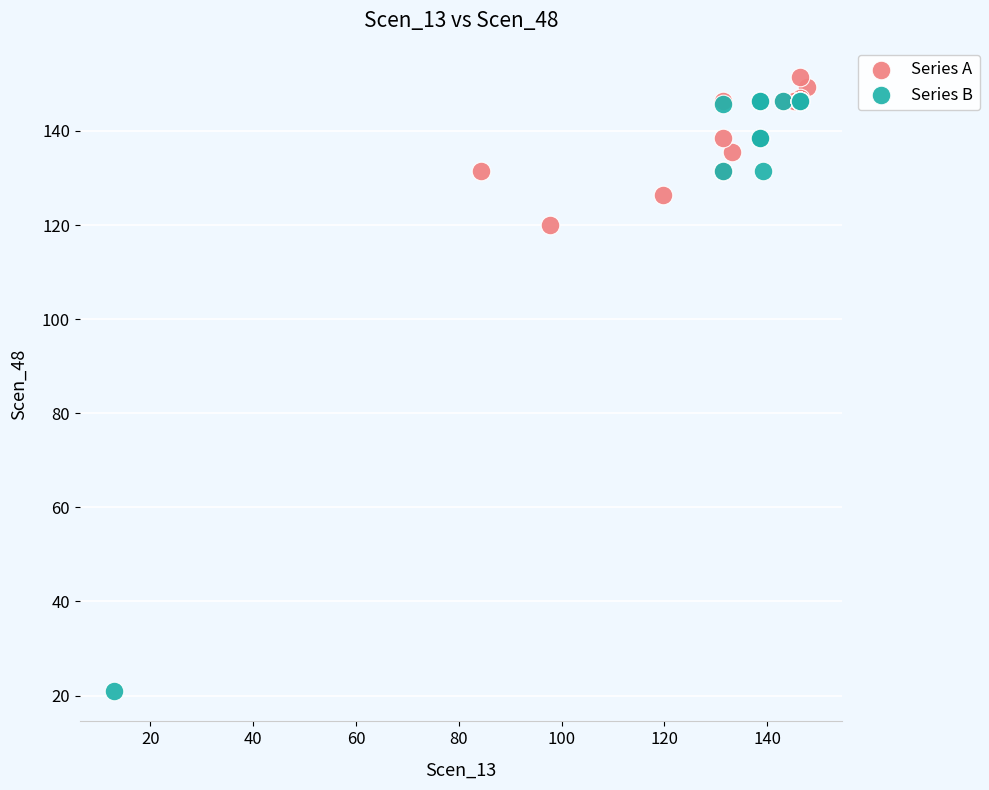

What are all the series names shown in the legend?

Series A, Series B